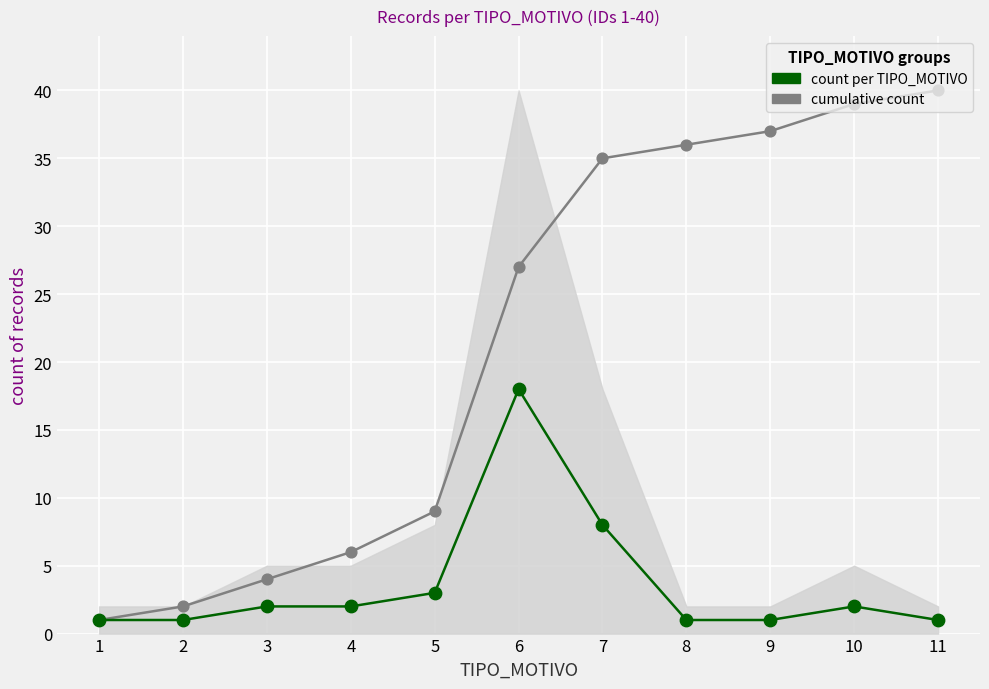

Which series reaches the maximum Y coordinate?

cumulative count